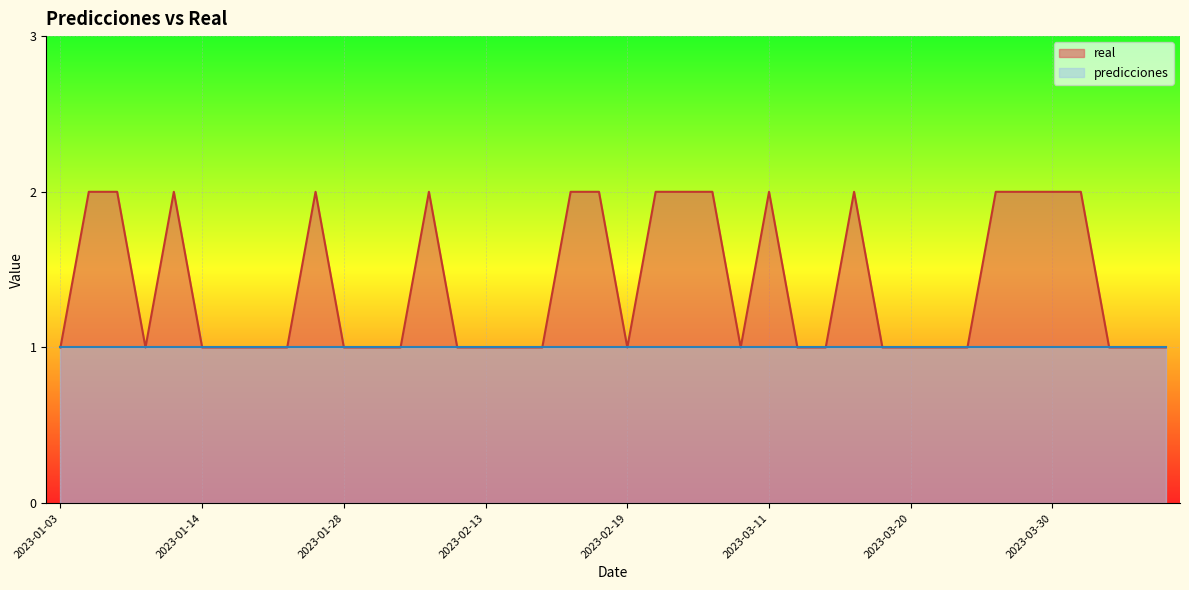

How many points are lower than both their immediate neighbors (excluding endpoints)?

3